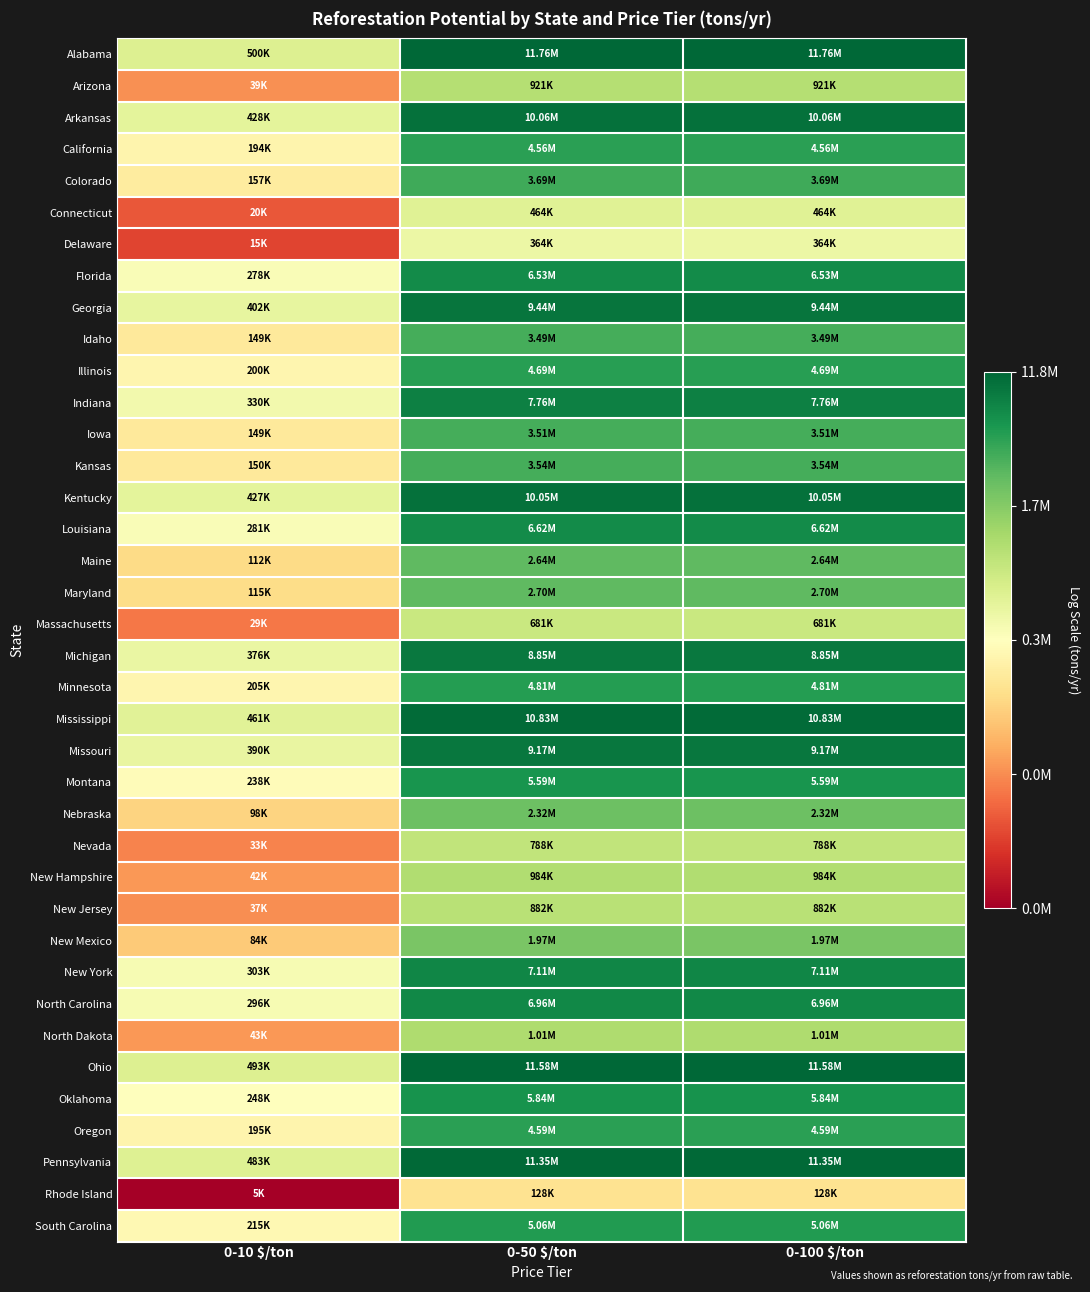

Reading left to right, what are all the values shown in this chart?

Alabama: 0-10 $/ton=13.1	0-50 $/ton=16.3	0-100 $/ton=16.3
Arizona: 0-10 $/ton=10.6	0-50 $/ton=13.7	0-100 $/ton=13.7
Arkansas: 0-10 $/ton=13.0	0-50 $/ton=16.1	0-100 $/ton=16.1
California: 0-10 $/ton=12.2	0-50 $/ton=15.3	0-100 $/ton=15.3
Colorado: 0-10 $/ton=12.0	0-50 $/ton=15.1	0-100 $/ton=15.1
Connecticut: 0-10 $/ton=9.9	0-50 $/ton=13.0	0-100 $/ton=13.0
Delaware: 0-10 $/ton=9.6	0-50 $/ton=12.8	0-100 $/ton=12.8
Florida: 0-10 $/ton=12.5	0-50 $/ton=15.7	0-100 $/ton=15.7
Georgia: 0-10 $/ton=12.9	0-50 $/ton=16.1	0-100 $/ton=16.1
Idaho: 0-10 $/ton=11.9	0-50 $/ton=15.1	0-100 $/ton=15.1
Illinois: 0-10 $/ton=12.2	0-50 $/ton=15.4	0-100 $/ton=15.4
Indiana: 0-10 $/ton=12.7	0-50 $/ton=15.9	0-100 $/ton=15.9
Iowa: 0-10 $/ton=11.9	0-50 $/ton=15.1	0-100 $/ton=15.1
Kansas: 0-10 $/ton=11.9	0-50 $/ton=15.1	0-100 $/ton=15.1
Kentucky: 0-10 $/ton=13.0	0-50 $/ton=16.1	0-100 $/ton=16.1
Louisiana: 0-10 $/ton=12.5	0-50 $/ton=15.7	0-100 $/ton=15.7
Maine: 0-10 $/ton=11.6	0-50 $/ton=14.8	0-100 $/ton=14.8
Maryland: 0-10 $/ton=11.6	0-50 $/ton=14.8	0-100 $/ton=14.8
Massachusetts: 0-10 $/ton=10.3	0-50 $/ton=13.4	0-100 $/ton=13.4
Michigan: 0-10 $/ton=12.8	0-50 $/ton=16.0	0-100 $/ton=16.0
Minnesota: 0-10 $/ton=12.2	0-50 $/ton=15.4	0-100 $/ton=15.4
Mississippi: 0-10 $/ton=13.0	0-50 $/ton=16.2	0-100 $/ton=16.2
Missouri: 0-10 $/ton=12.9	0-50 $/ton=16.0	0-100 $/ton=16.0
Montana: 0-10 $/ton=12.4	0-50 $/ton=15.5	0-100 $/ton=15.5
Nebraska: 0-10 $/ton=11.5	0-50 $/ton=14.7	0-100 $/ton=14.7
Nevada: 0-10 $/ton=10.4	0-50 $/ton=13.6	0-100 $/ton=13.6
New Hampshire: 0-10 $/ton=10.6	0-50 $/ton=13.8	0-100 $/ton=13.8
New Jersey: 0-10 $/ton=10.5	0-50 $/ton=13.7	0-100 $/ton=13.7
New Mexico: 0-10 $/ton=11.3	0-50 $/ton=14.5	0-100 $/ton=14.5
New York: 0-10 $/ton=12.6	0-50 $/ton=15.8	0-100 $/ton=15.8
North Carolina: 0-10 $/ton=12.6	0-50 $/ton=15.8	0-100 $/ton=15.8
North Dakota: 0-10 $/ton=10.7	0-50 $/ton=13.8	0-100 $/ton=13.8
Ohio: 0-10 $/ton=13.1	0-50 $/ton=16.3	0-100 $/ton=16.3
Oklahoma: 0-10 $/ton=12.4	0-50 $/ton=15.6	0-100 $/ton=15.6
Oregon: 0-10 $/ton=12.2	0-50 $/ton=15.3	0-100 $/ton=15.3
Pennsylvania: 0-10 $/ton=13.1	0-50 $/ton=16.2	0-100 $/ton=16.2
Rhode Island: 0-10 $/ton=8.6	0-50 $/ton=11.8	0-100 $/ton=11.8
South Carolina: 0-10 $/ton=12.3	0-50 $/ton=15.4	0-100 $/ton=15.4